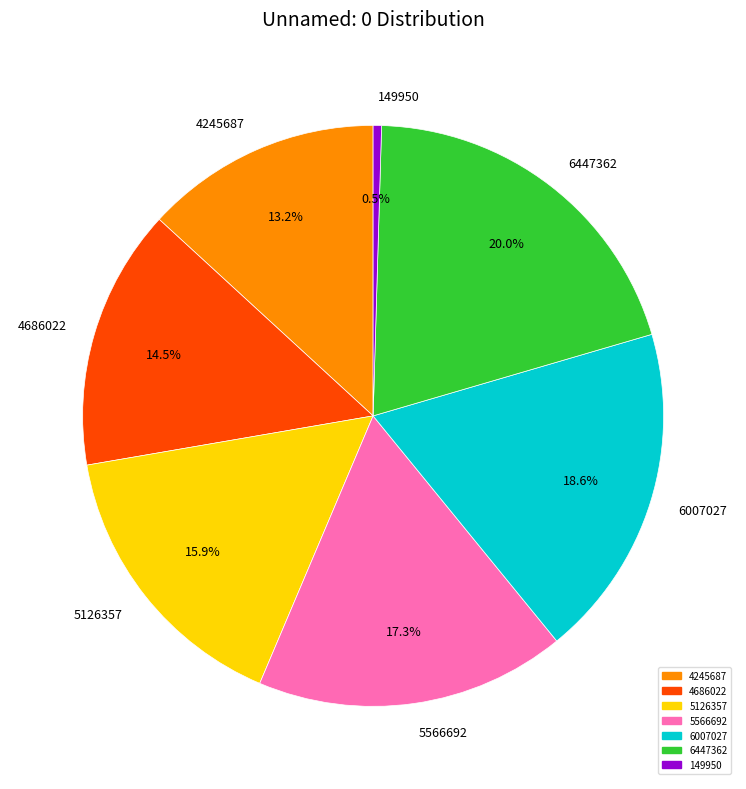

Is 6007027 the majority of the pie?

No